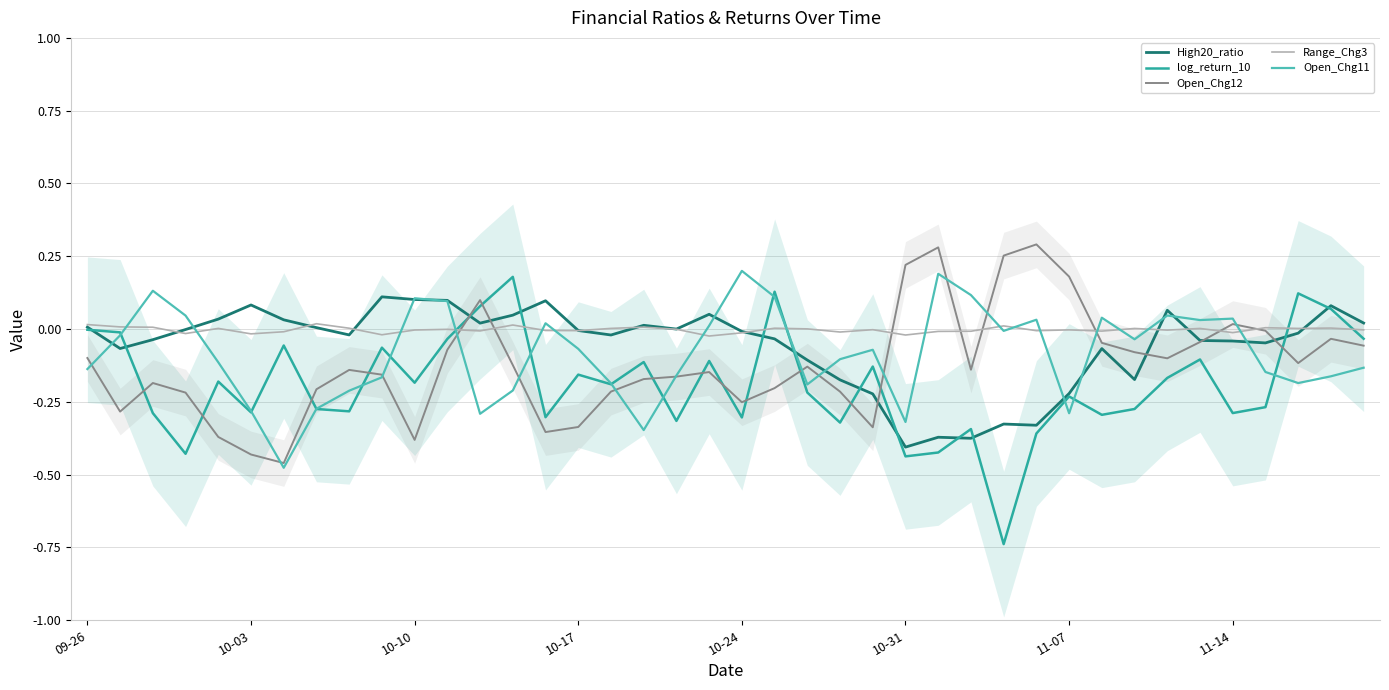

How many interior local valleys does the log_return_10 series have?

13